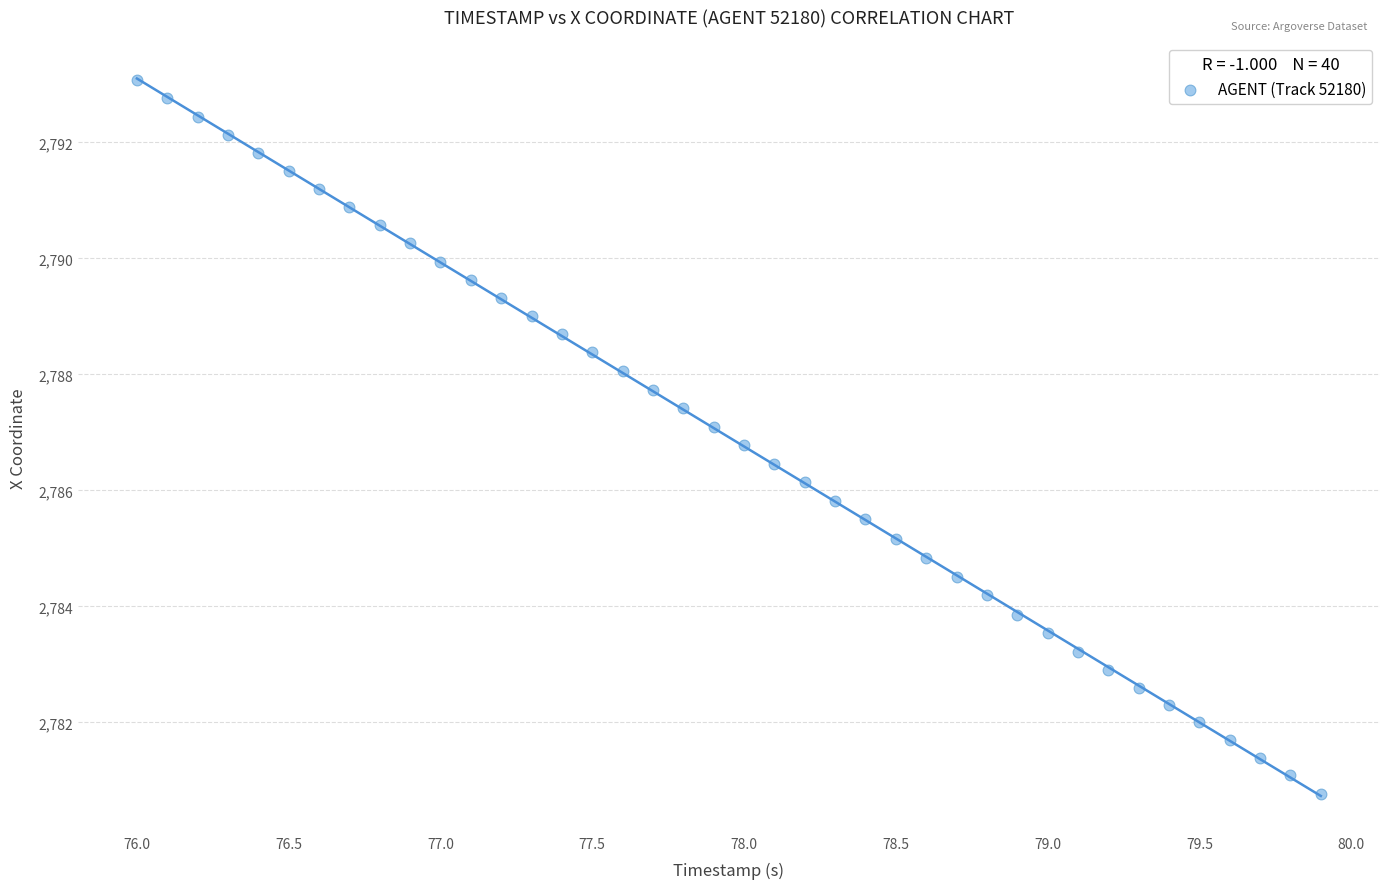

What is the range of X values (max minus min)?

3.9